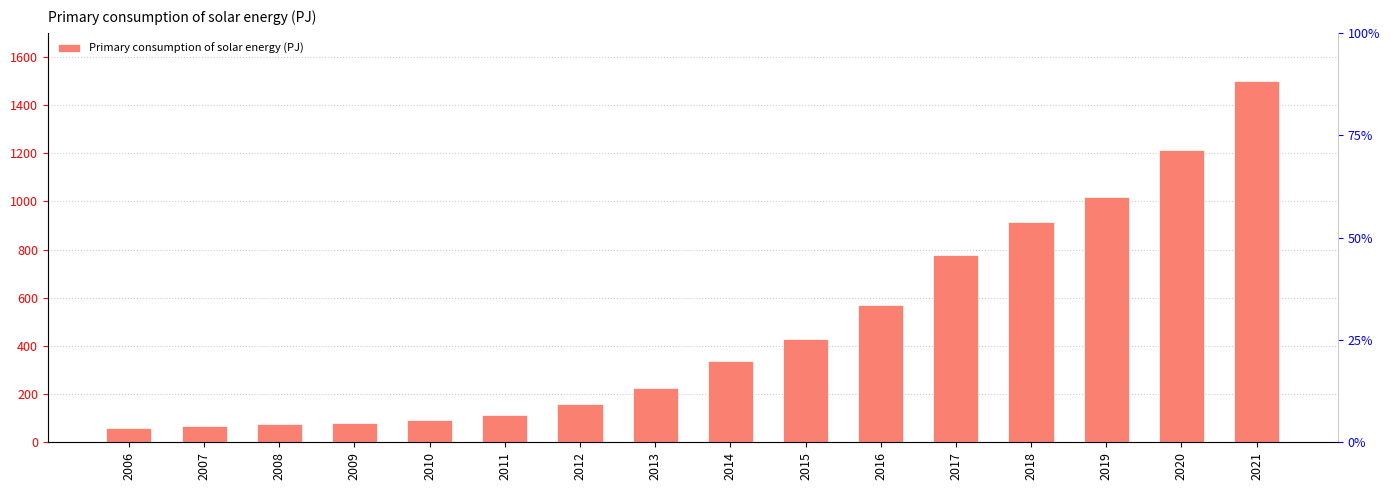

What is the sum of all values?

7622